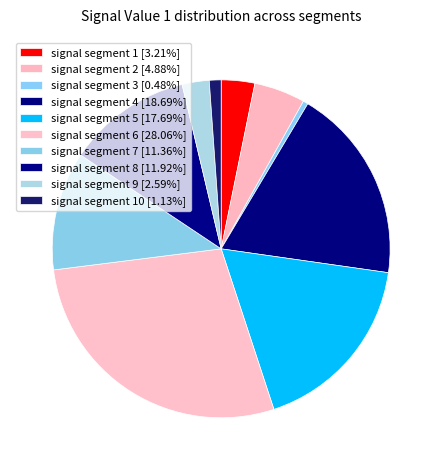

To the nearest percent, what is the difference between the largest and smallest slice percentages?

28%